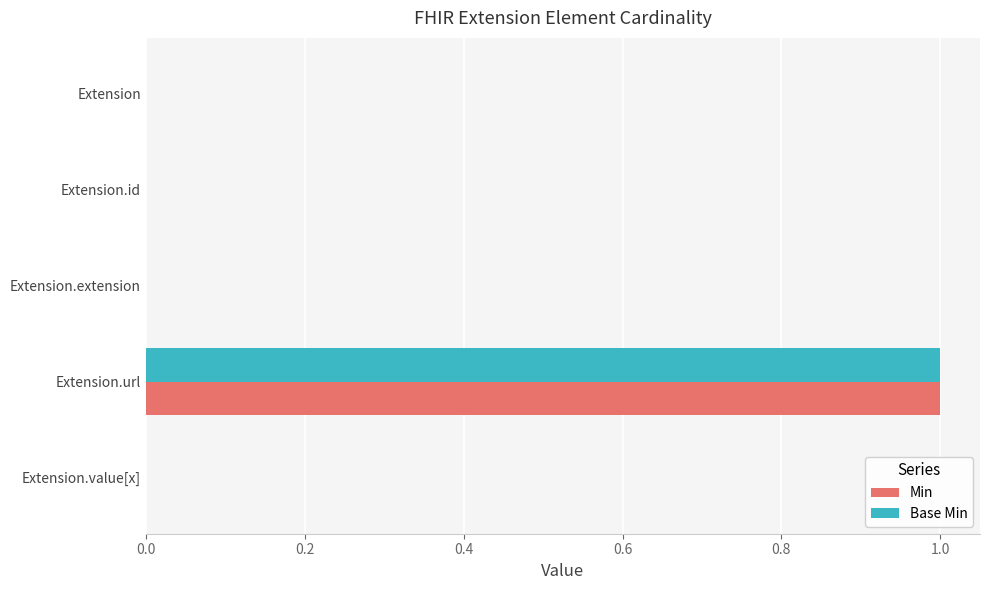

The Base Min series shows 2 at Extension.url. True or false?

False